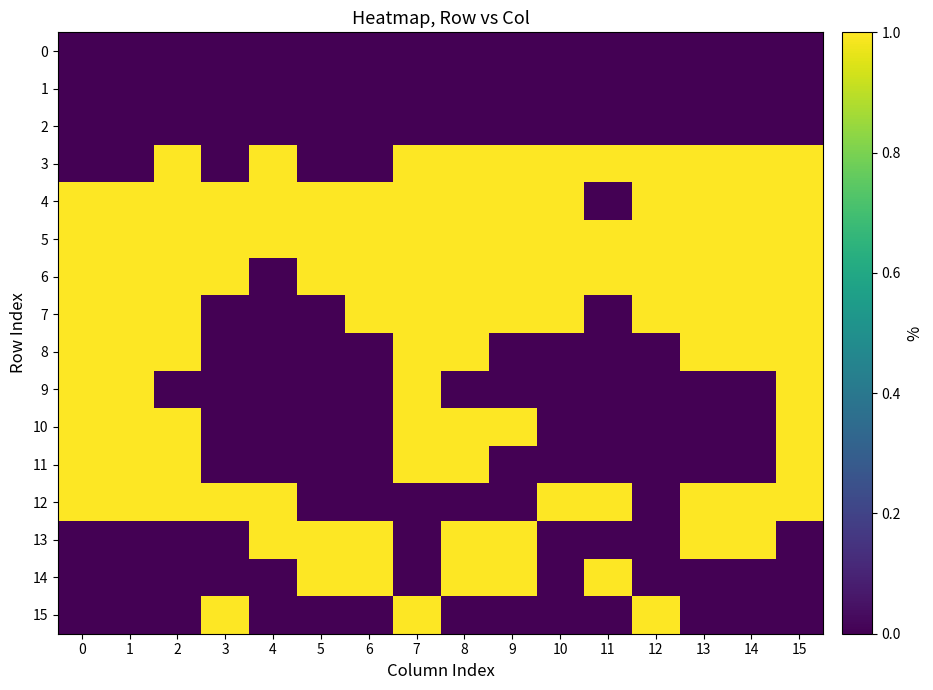

Reading right to left, transcribe all the data shown in this chart.

0: 15=0	14=0	13=0	12=0	11=0	10=0	9=0	8=0	7=0	6=0	5=0	4=0	3=0	2=0	1=0	0=0
1: 15=0	14=0	13=0	12=0	11=0	10=0	9=0	8=0	7=0	6=0	5=0	4=0	3=0	2=0	1=0	0=0
2: 15=0	14=0	13=0	12=0	11=0	10=0	9=0	8=0	7=0	6=0	5=0	4=0	3=0	2=0	1=0	0=0
3: 15=1	14=1	13=1	12=1	11=1	10=1	9=1	8=1	7=1	6=0	5=0	4=1	3=0	2=1	1=0	0=0
4: 15=1	14=1	13=1	12=1	11=0	10=1	9=1	8=1	7=1	6=1	5=1	4=1	3=1	2=1	1=1	0=1
5: 15=1	14=1	13=1	12=1	11=1	10=1	9=1	8=1	7=1	6=1	5=1	4=1	3=1	2=1	1=1	0=1
6: 15=1	14=1	13=1	12=1	11=1	10=1	9=1	8=1	7=1	6=1	5=1	4=0	3=1	2=1	1=1	0=1
7: 15=1	14=1	13=1	12=1	11=0	10=1	9=1	8=1	7=1	6=1	5=0	4=0	3=0	2=1	1=1	0=1
8: 15=1	14=1	13=1	12=0	11=0	10=0	9=0	8=1	7=1	6=0	5=0	4=0	3=0	2=1	1=1	0=1
9: 15=1	14=0	13=0	12=0	11=0	10=0	9=0	8=0	7=1	6=0	5=0	4=0	3=0	2=0	1=1	0=1
10: 15=1	14=0	13=0	12=0	11=0	10=0	9=1	8=1	7=1	6=0	5=0	4=0	3=0	2=1	1=1	0=1
11: 15=1	14=0	13=0	12=0	11=0	10=0	9=0	8=1	7=1	6=0	5=0	4=0	3=0	2=1	1=1	0=1
12: 15=1	14=1	13=1	12=0	11=1	10=1	9=0	8=0	7=0	6=0	5=0	4=1	3=1	2=1	1=1	0=1
13: 15=0	14=1	13=1	12=0	11=0	10=0	9=1	8=1	7=0	6=1	5=1	4=1	3=0	2=0	1=0	0=0
14: 15=0	14=0	13=0	12=0	11=1	10=0	9=1	8=1	7=0	6=1	5=1	4=0	3=0	2=0	1=0	0=0
15: 15=0	14=0	13=0	12=1	11=0	10=0	9=0	8=0	7=1	6=0	5=0	4=0	3=1	2=0	1=0	0=0